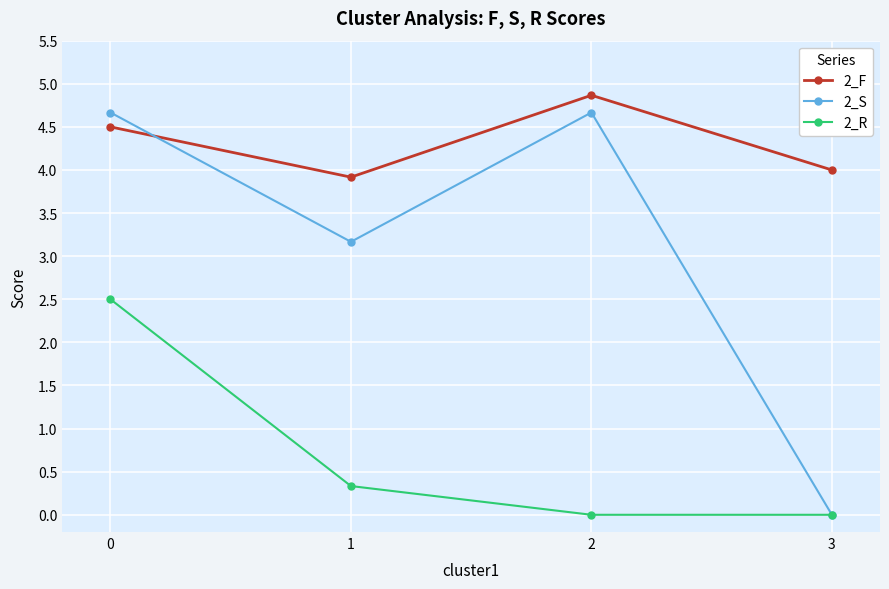

How many 2_R values are between 0 and 2?

3